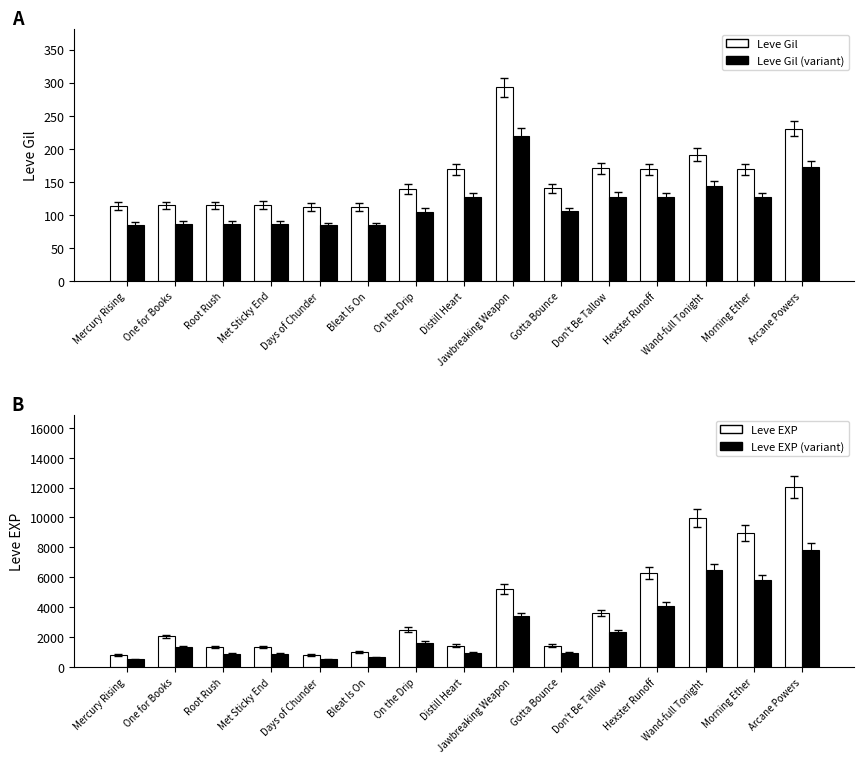

Rank the series at Bleat Is On from highest to lowest value.

Leve EXP, Leve EXP (variant), Leve Gil, Leve Gil (variant)